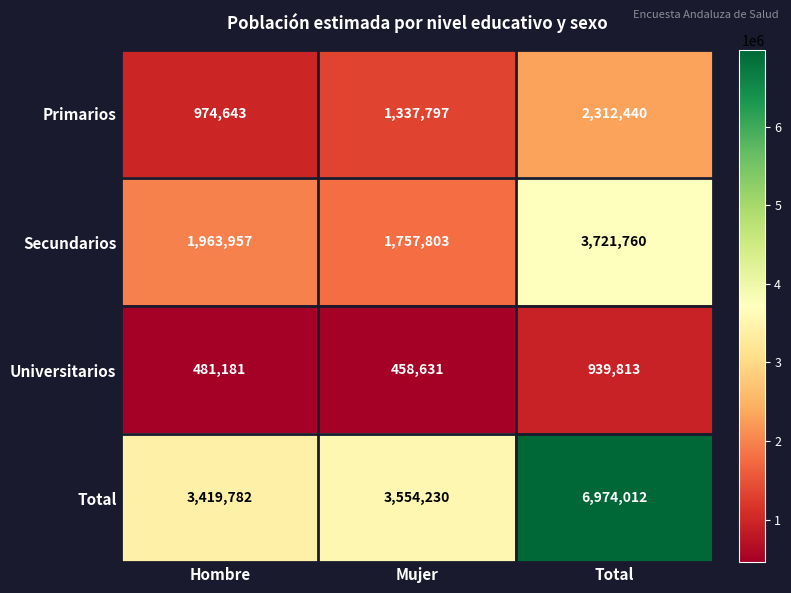

True or false: Secundarios has a value of 3228492 at Hombre.

False